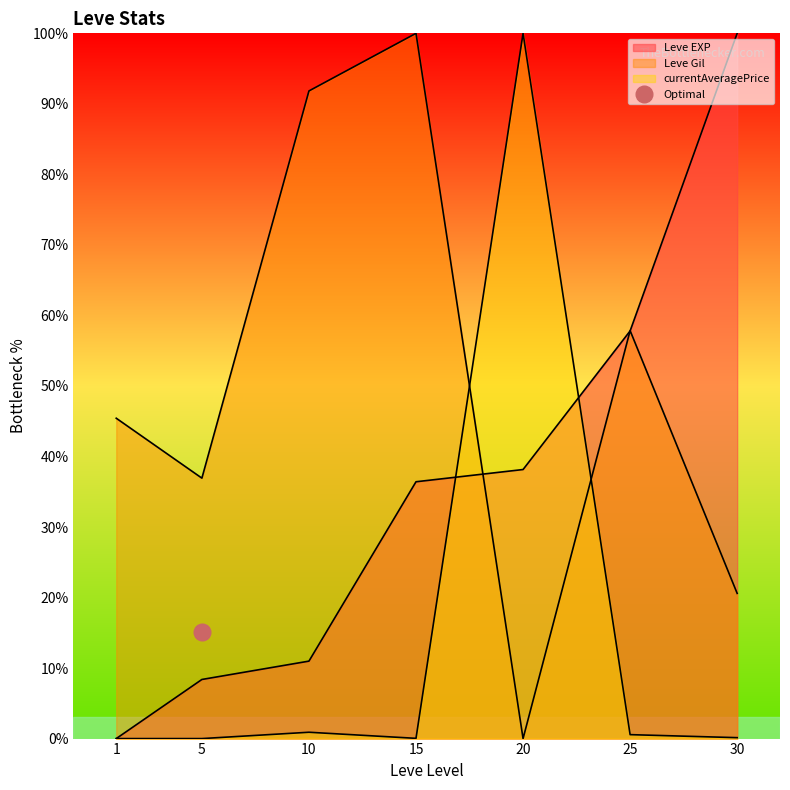

Rank the series by their average value, from highest to lowest.

Leve Gil (line), Leve EXP (line), currentAveragePrice (line)